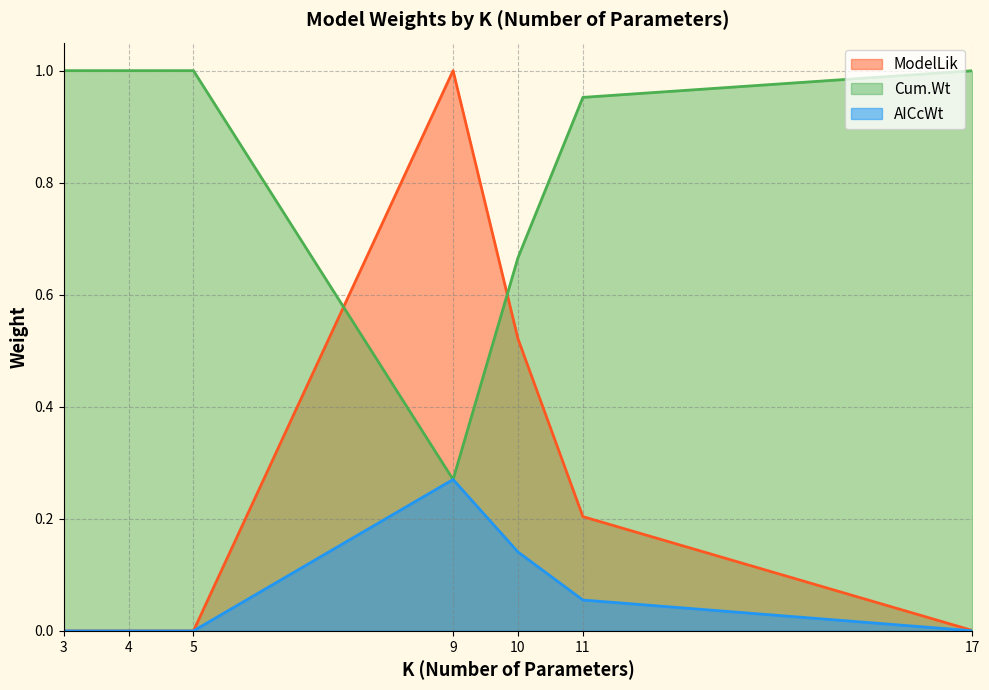

List the series in order of their peak value, highest first.

Cum.Wt, ModelLik, AICcWt